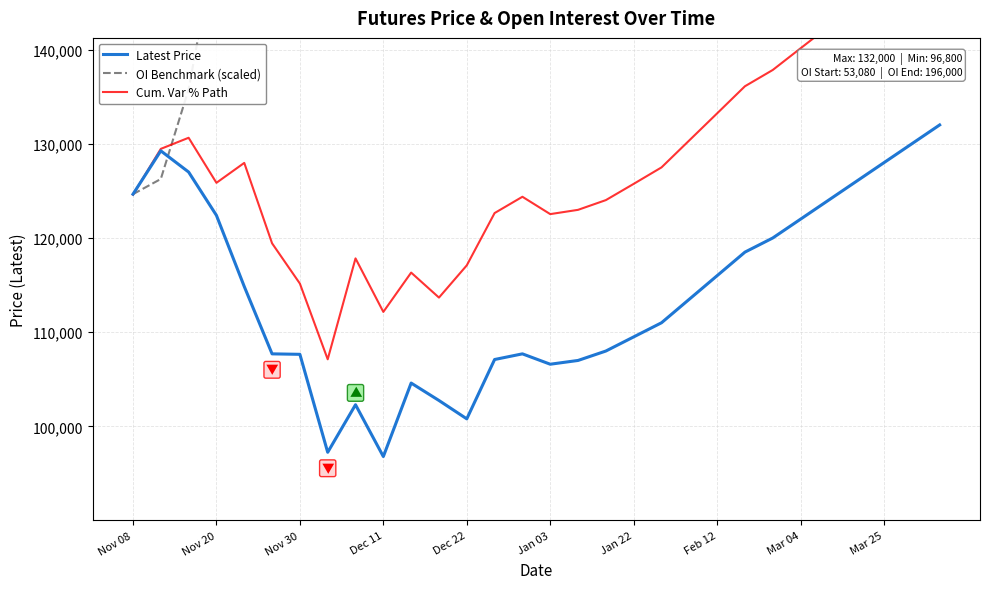

Is the value of OI Benchmark (scaled) at 29 greater than the value of Cum. Var % Path at Nov 08?

Yes